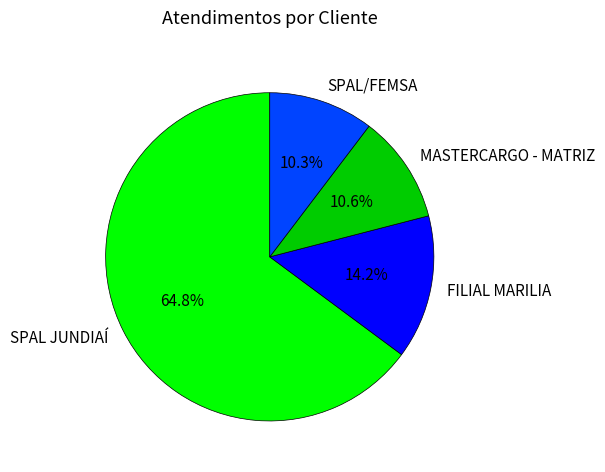

Do SPAL JUNDIAÍ and SPAL/FEMSA together represent more than half of the pie?

Yes